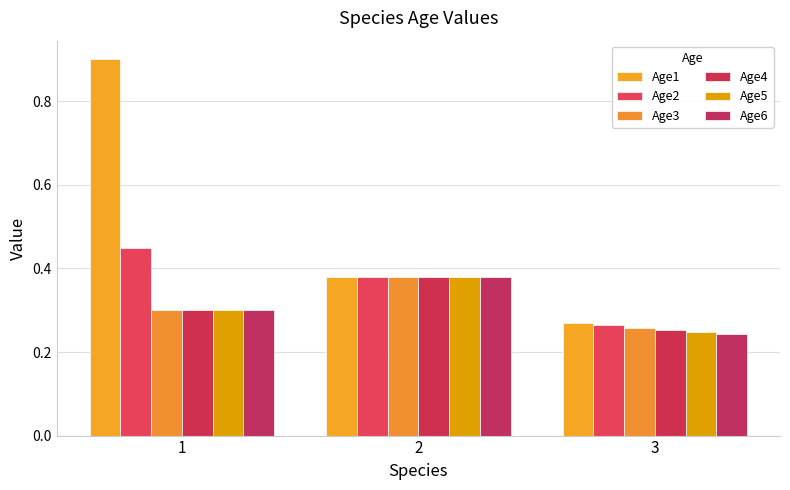

How many bars are there in each group?

6